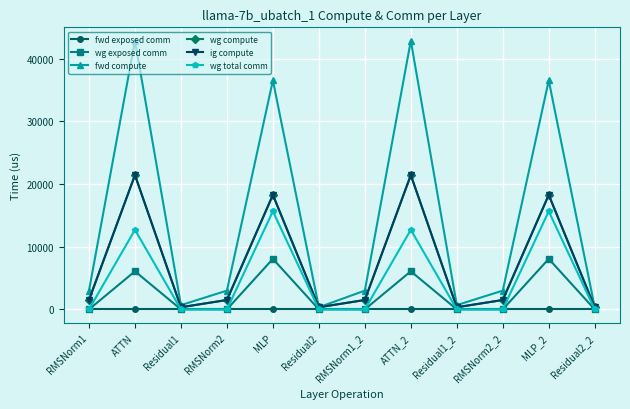

Which has a higher value, RMSNorm1_2 or Residual1_2?

RMSNorm1_2